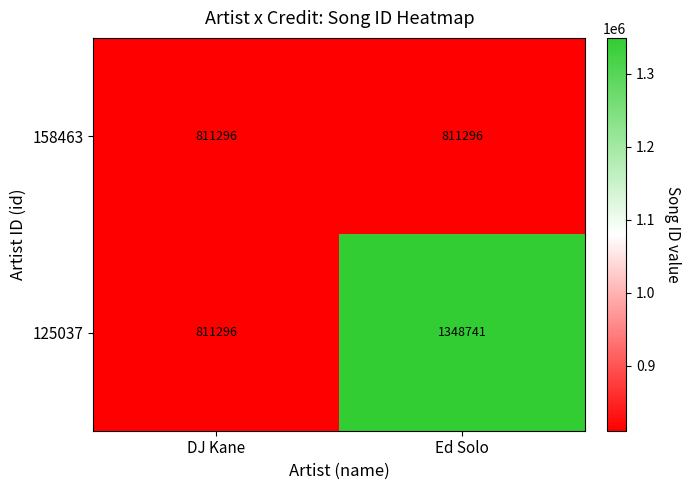

What is the sum of the 158463 values at Ed Solo and DJ Kane?

1622592